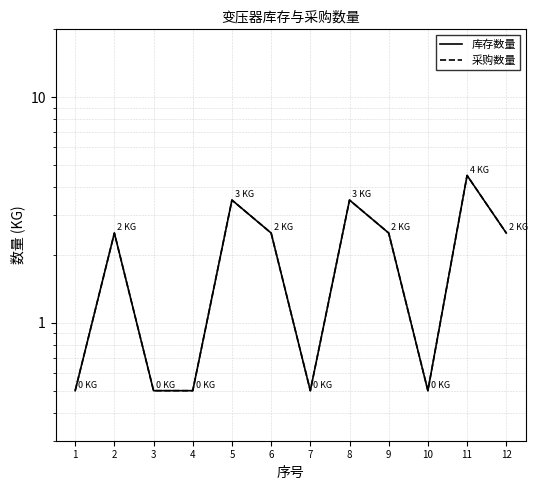

Which has a higher value, 4 or 1?

4